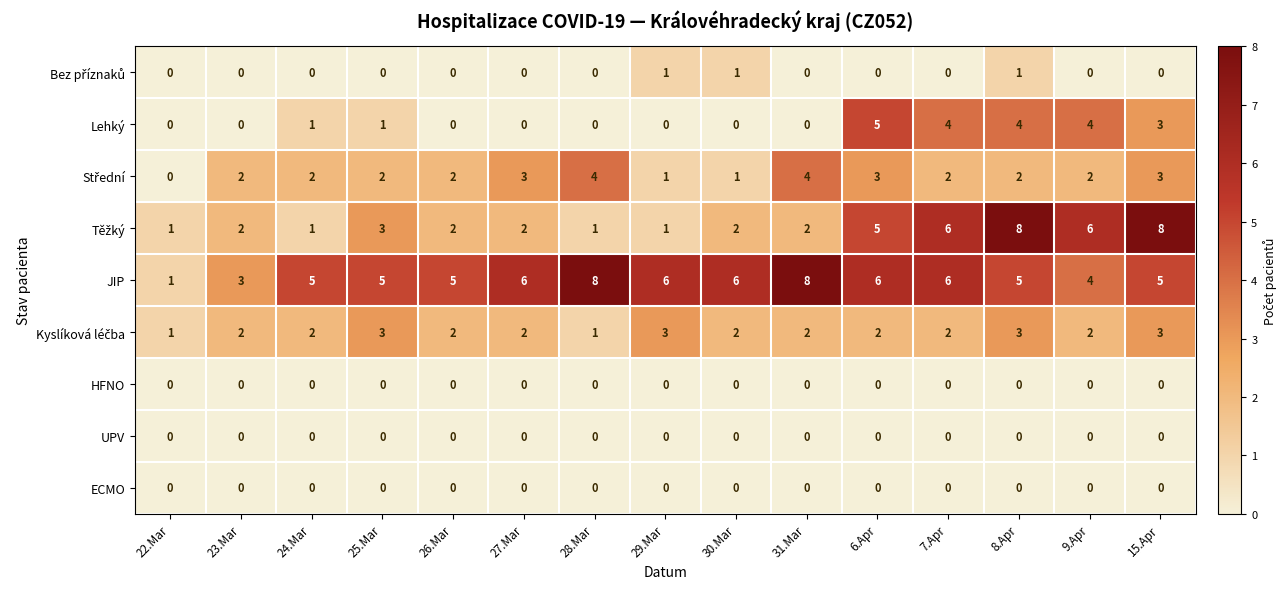

Which series changed the most between 27.Mar and 6.Apr?

Lehký